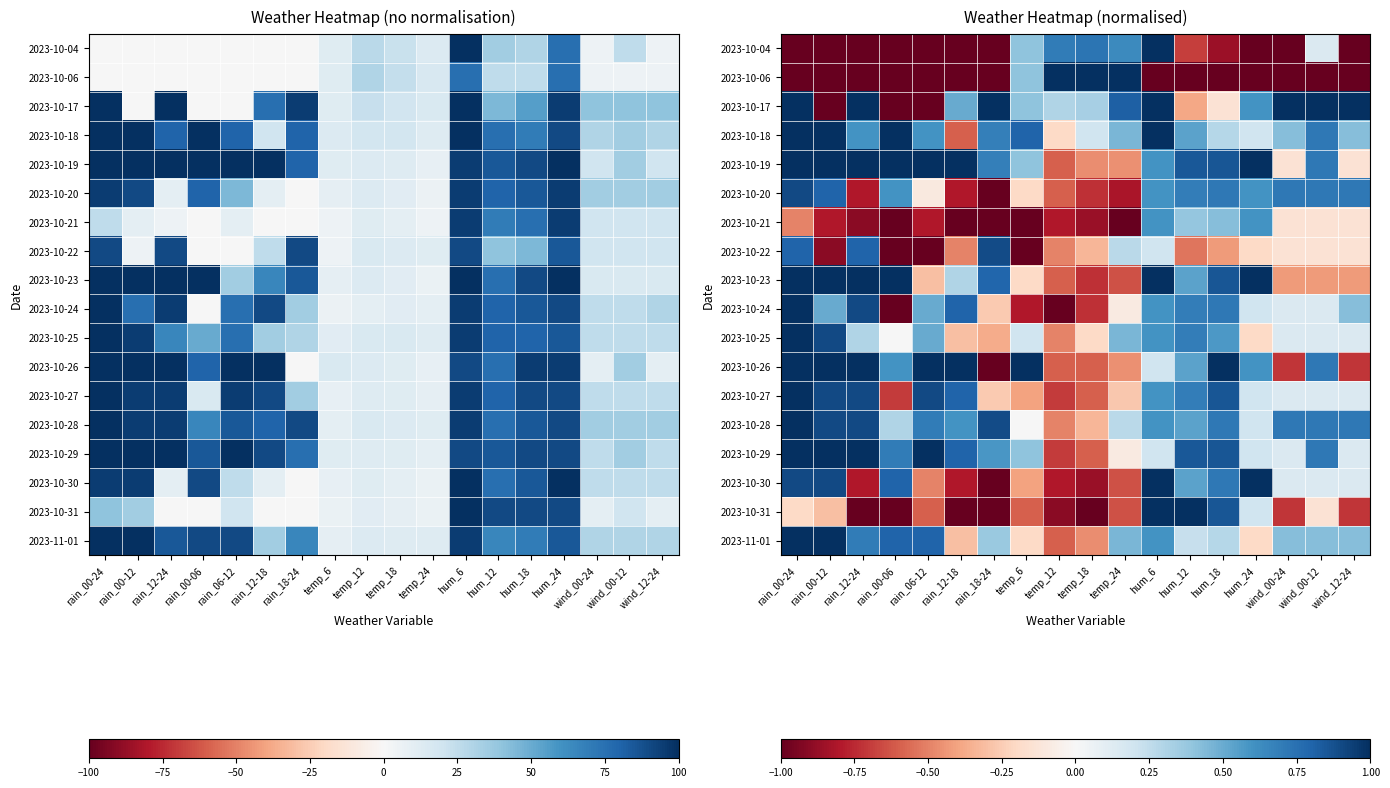

How many data points does each series have?

18